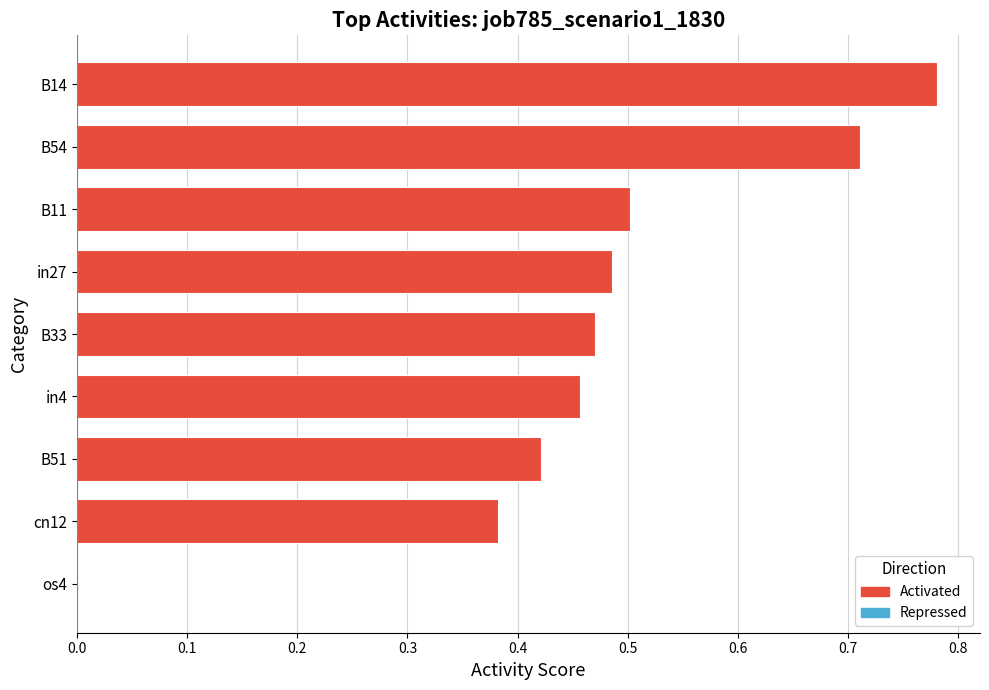

What is the sum of all values?

4.2